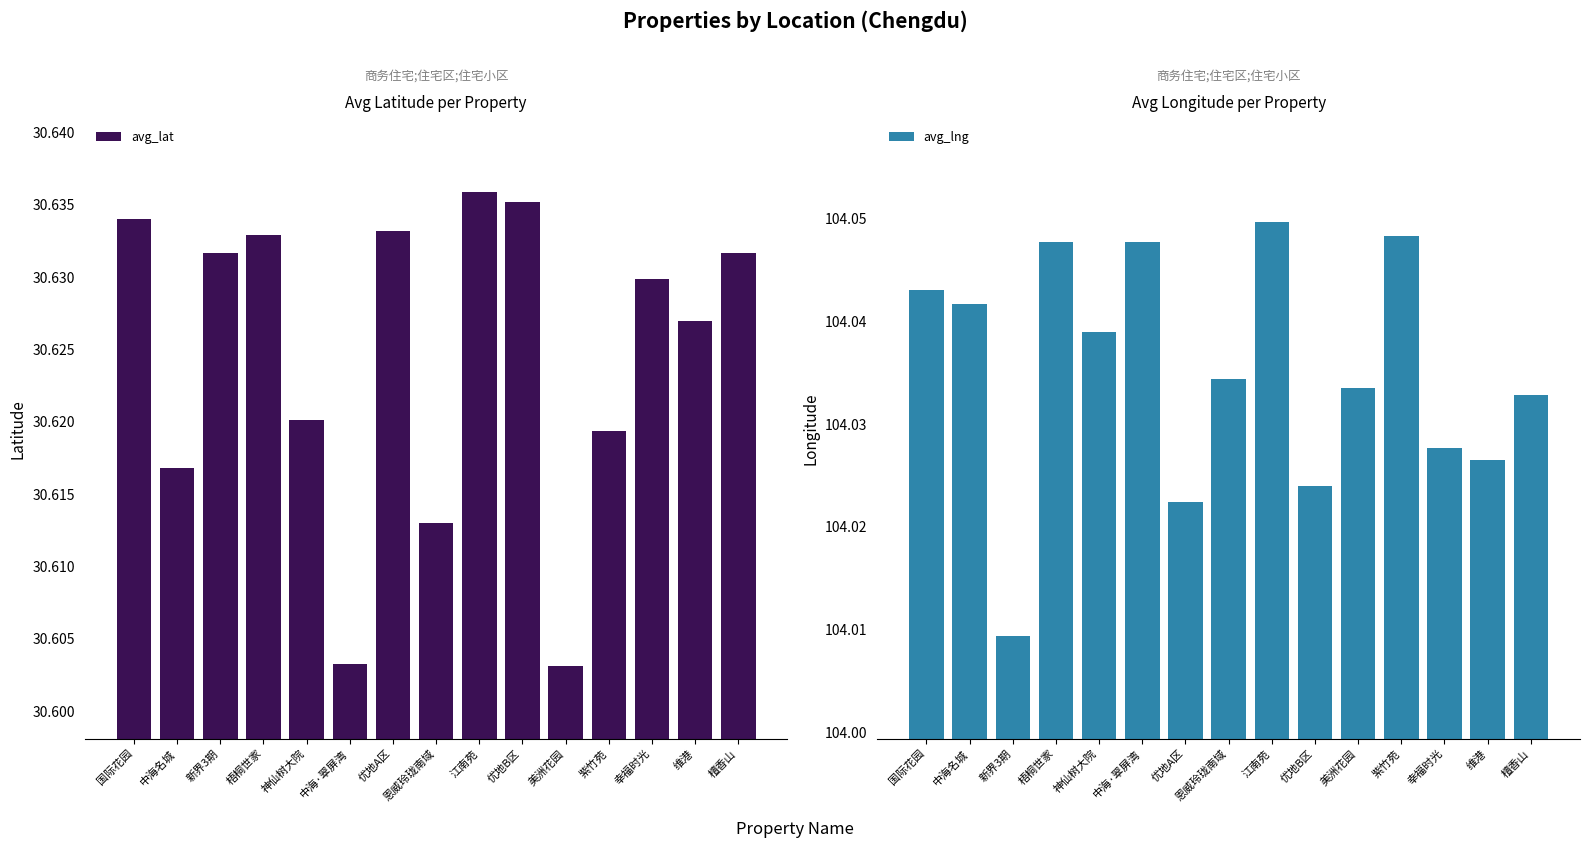

Reading right to left, extract all data points from this chart.

avg_lat: 檀香山=30.6	维港=30.6	幸福时光=30.6	紫竹苑=30.6	美洲花园=30.6	优地B区=30.6	江南苑=30.6	恩威玲珑南域=30.6	优地A区=30.6	中海·翠屏湾=30.6	神仙树大院=30.6	梧桐世家=30.6	新界3期=30.6	中海名城=30.6	国际花园=30.6
avg_lng: 檀香山=104.0	维港=104.0	幸福时光=104.0	紫竹苑=104.0	美洲花园=104.0	优地B区=104.0	江南苑=104.0	恩威玲珑南域=104.0	优地A区=104.0	中海·翠屏湾=104.0	神仙树大院=104.0	梧桐世家=104.0	新界3期=104.0	中海名城=104.0	国际花园=104.0